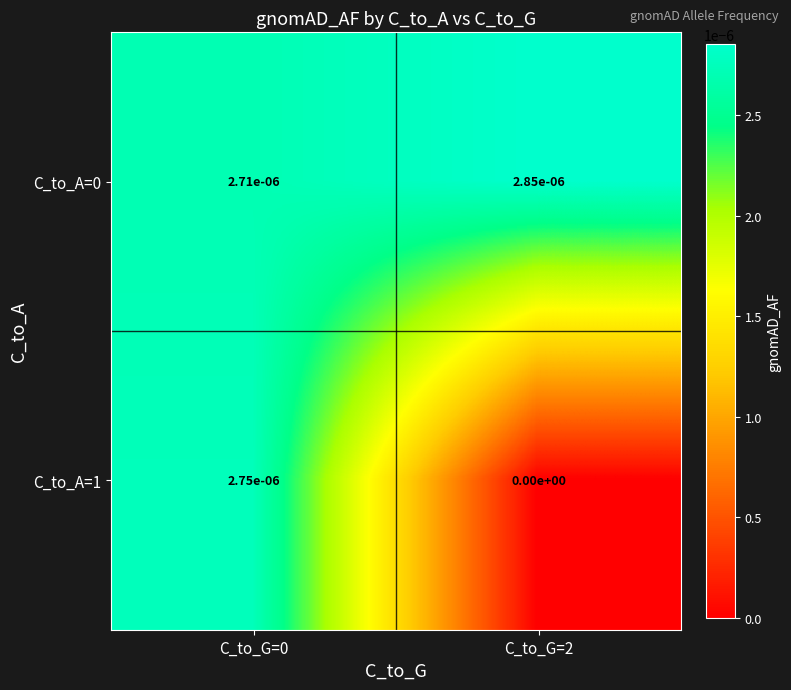

Is the value of C_to_A=0 at C_to_G=0 greater than the value of C_to_A=1 at C_to_G=2?

Yes